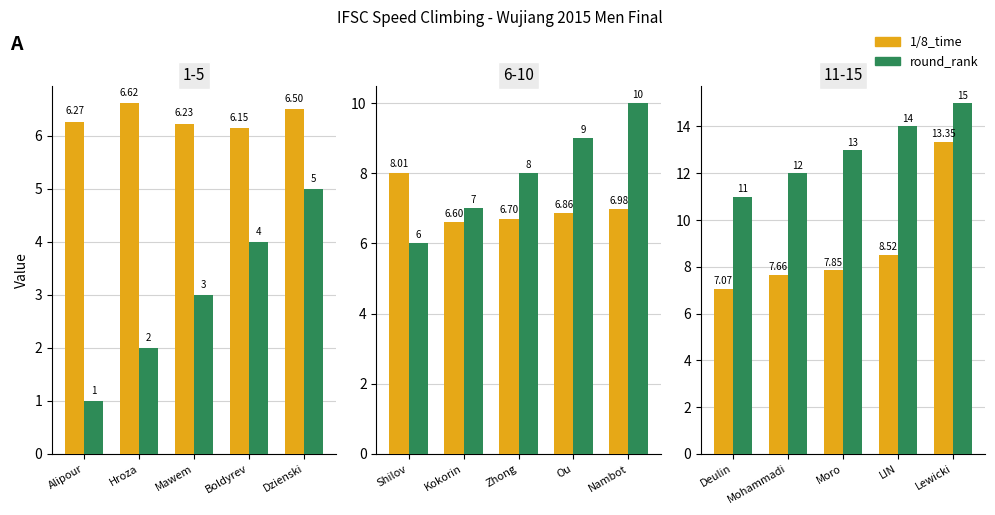

How many values in the round_rank series exceed 13?

2